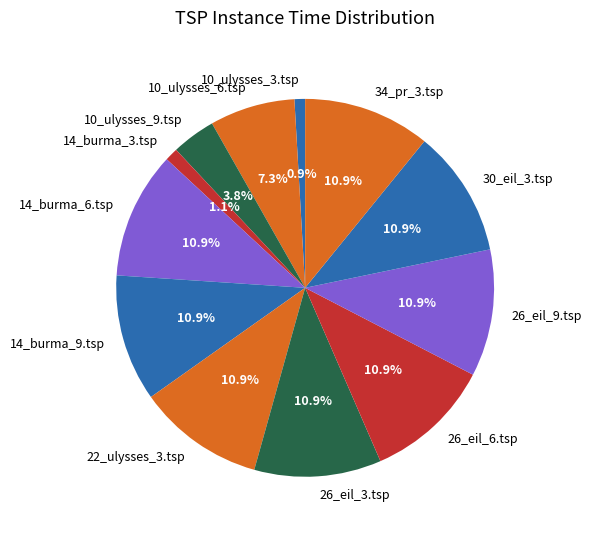

Is 14_burma_6.tsp the majority of the pie?

No